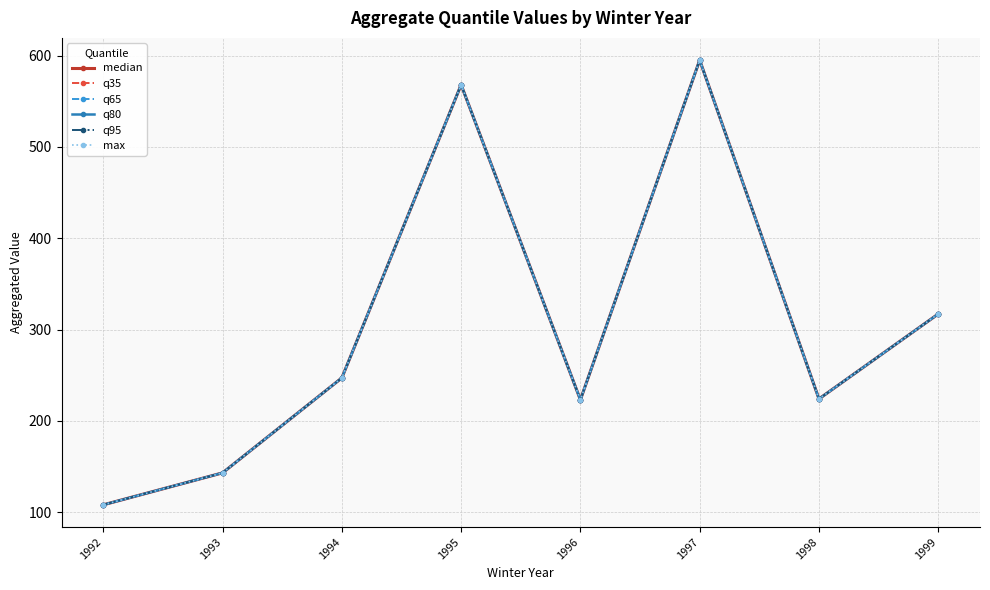

True or false: q95 and q80 intersect in this chart.

False